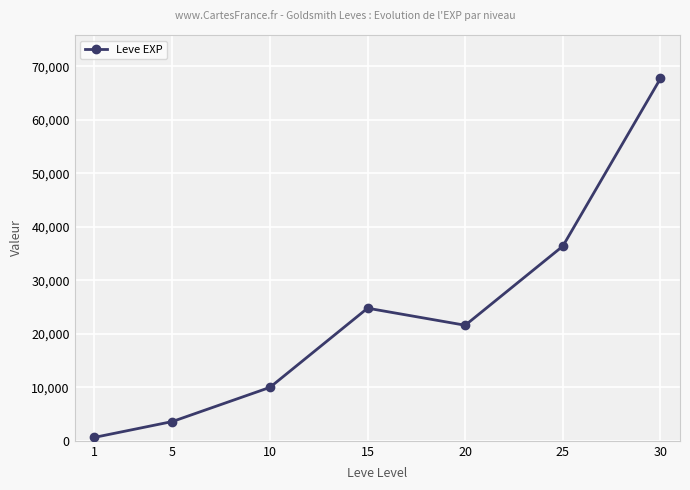

Count the number of data series in this chart.

1